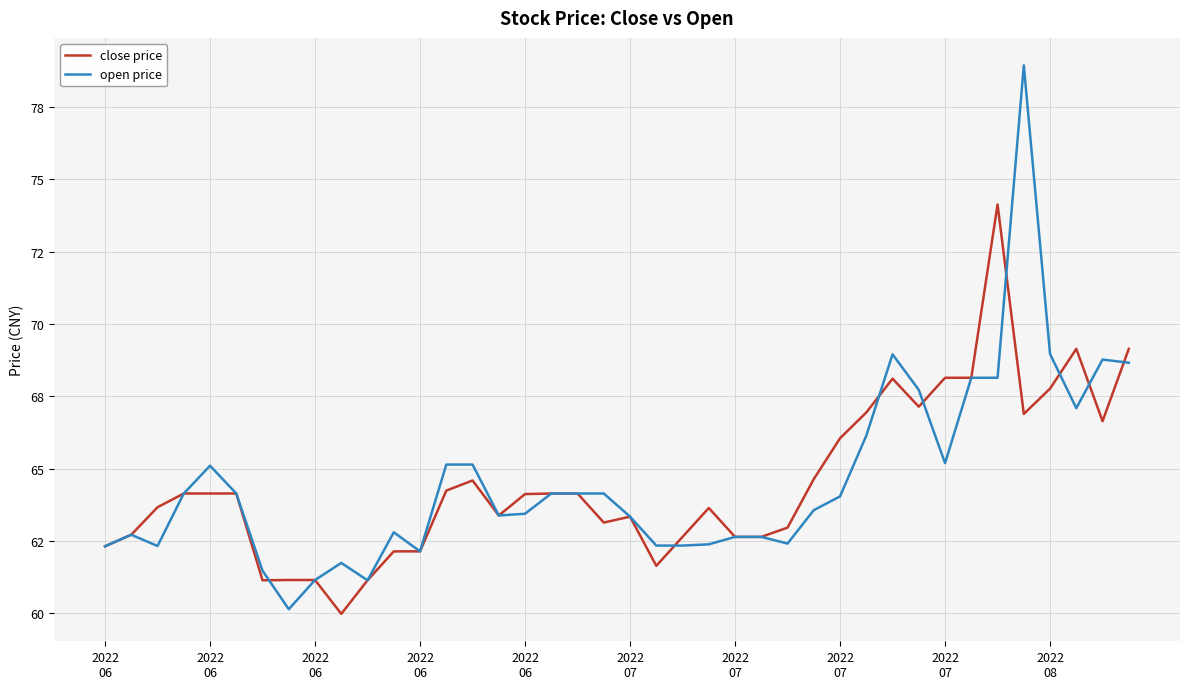

At how many categories does at least one series exceed 71?

2